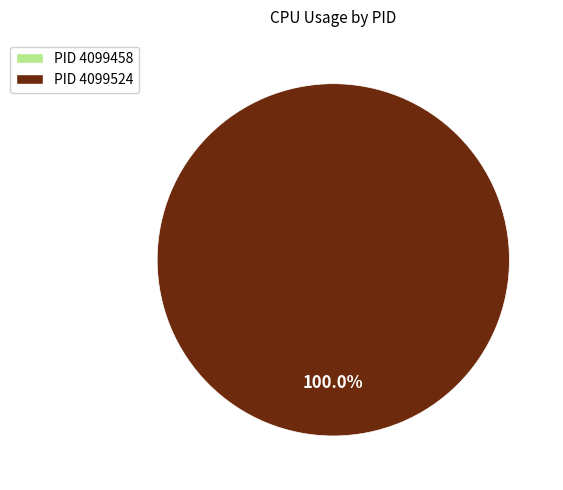

Is there a majority slice in this chart?

Yes